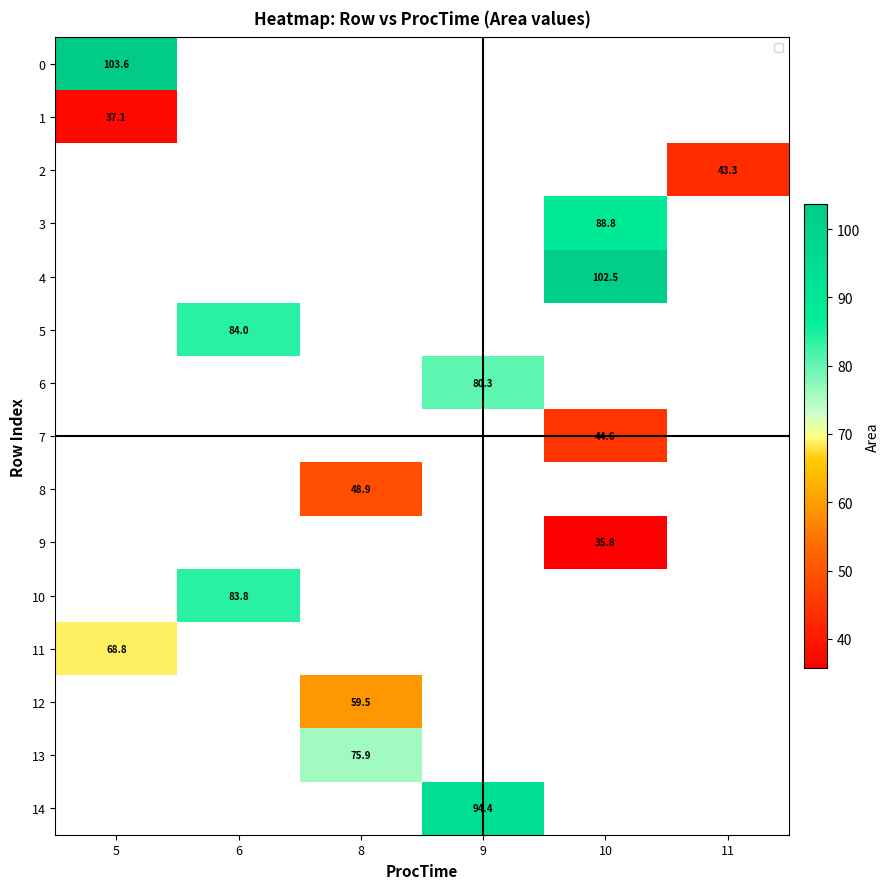

What is the maximum value shown in the chart?

103.6